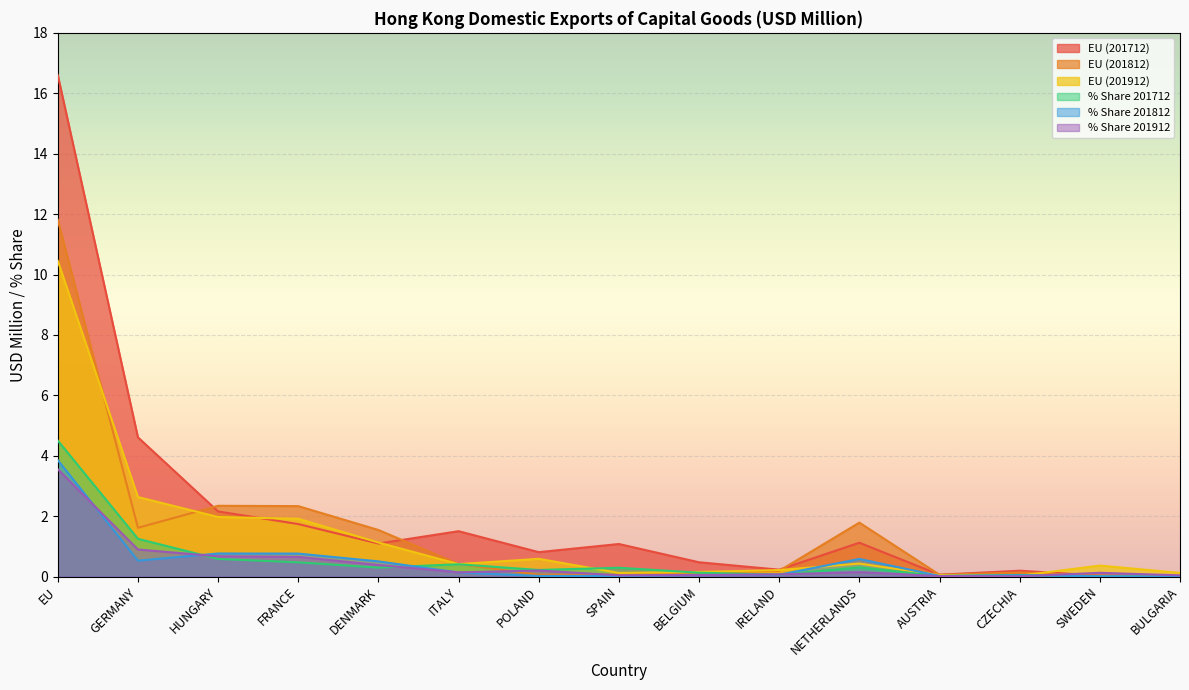

Which series ends up on top after the final intersection of EU (201912) and EU (201812)?

EU (201912)